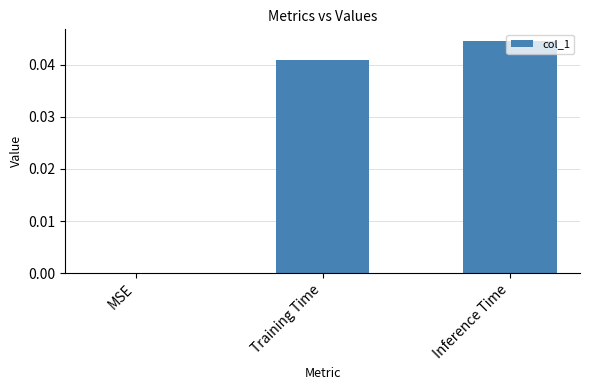

Which category has the highest value across all series?

Inference Time